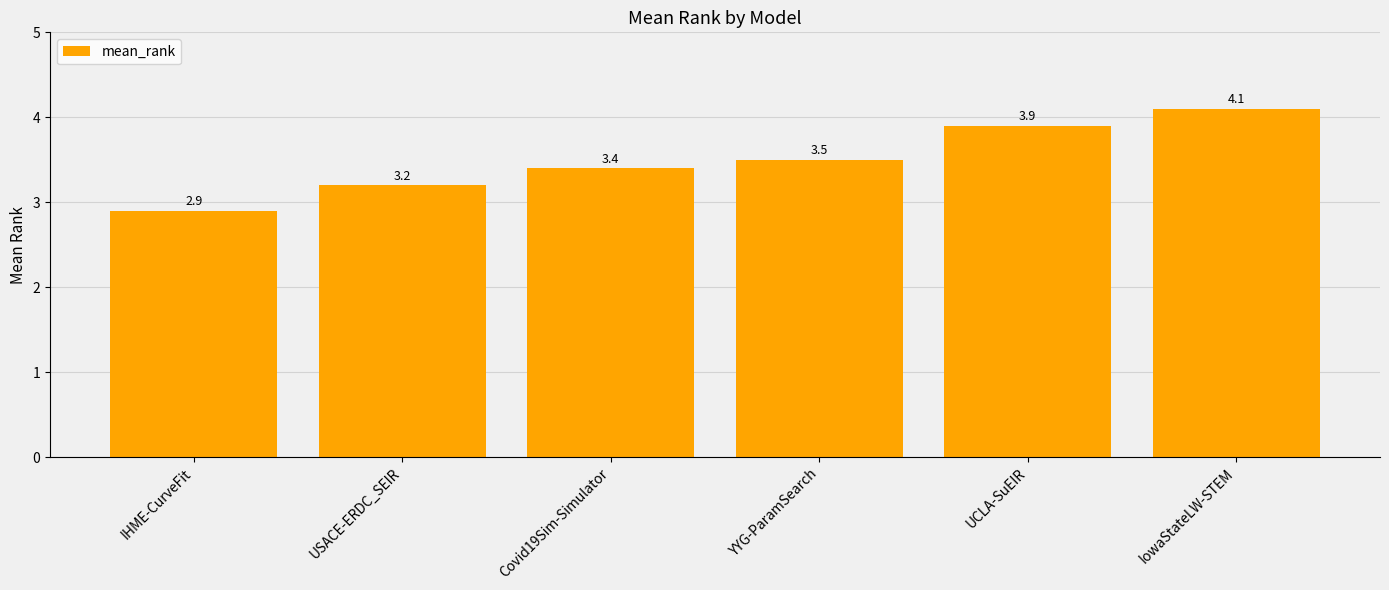

Rank the categories by value from lowest to highest.

IHME-CurveFit, USACE-ERDC_SEIR, Covid19Sim-Simulator, YYG-ParamSearch, UCLA-SuEIR, IowaStateLW-STEM